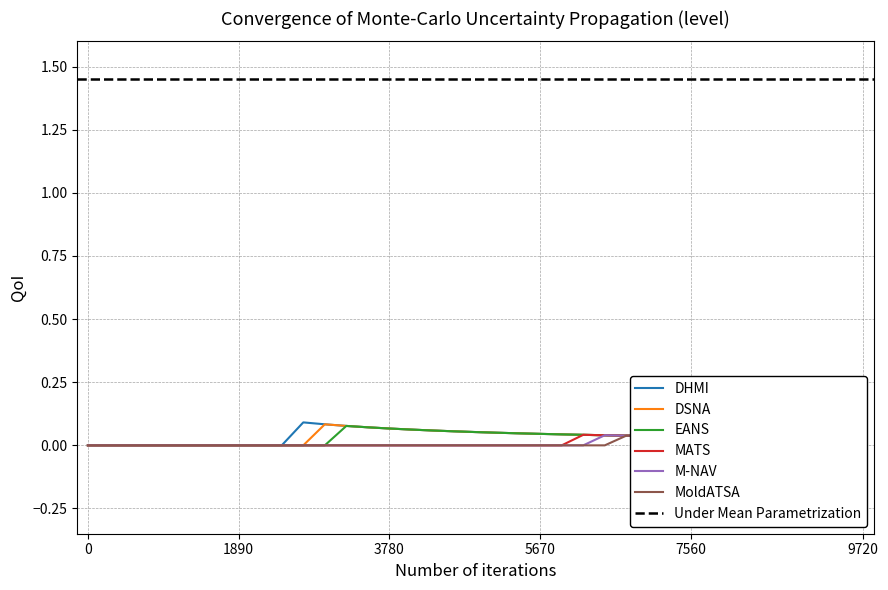

True or false: DHMI and MoldATSA intersect in this chart.

False